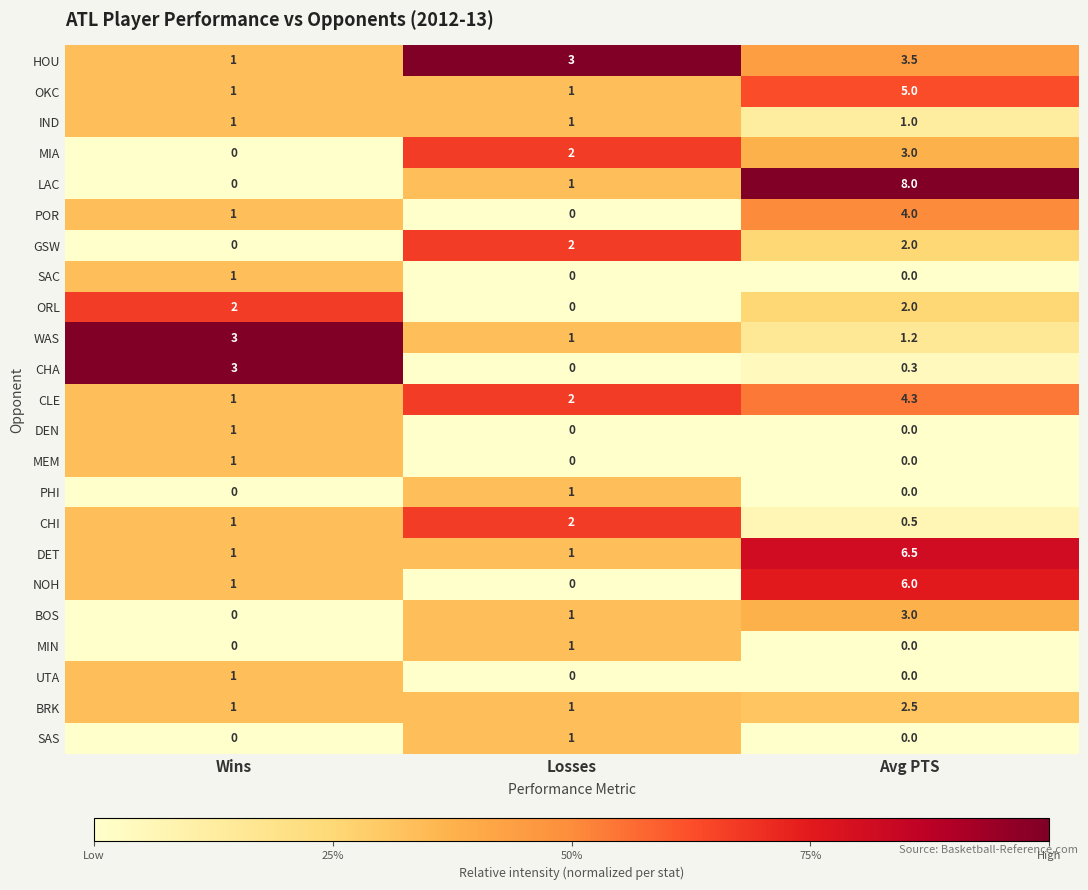

What is the difference between the highest and lowest values at Avg PTS?

8.0